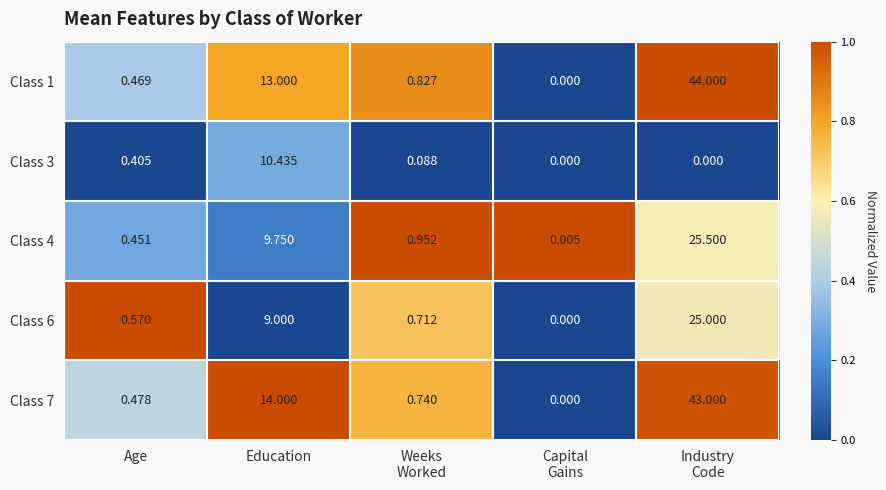

Where is Class 4 nearest to the value 12?

Education